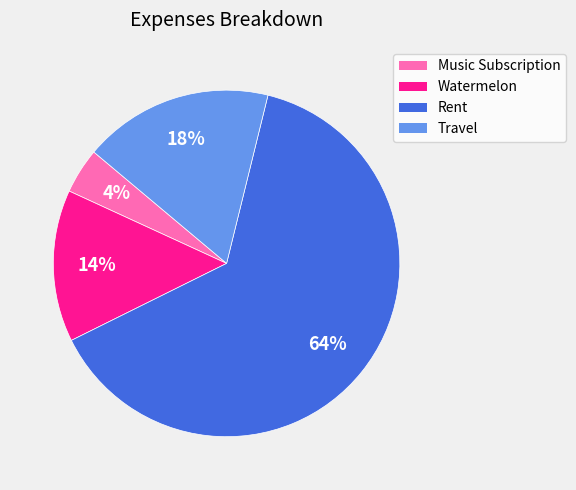

How many slices are in this pie chart?

4